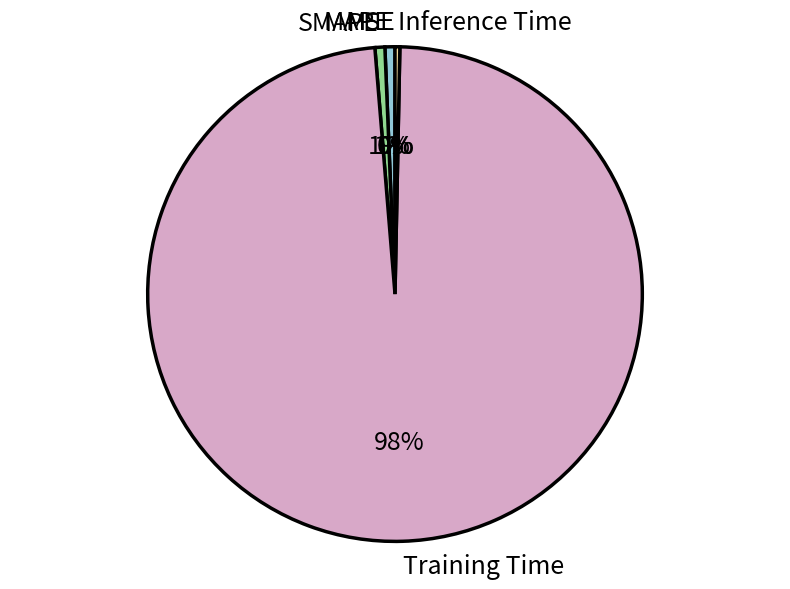

To the nearest percent, what portion does Training Time represent?

98%